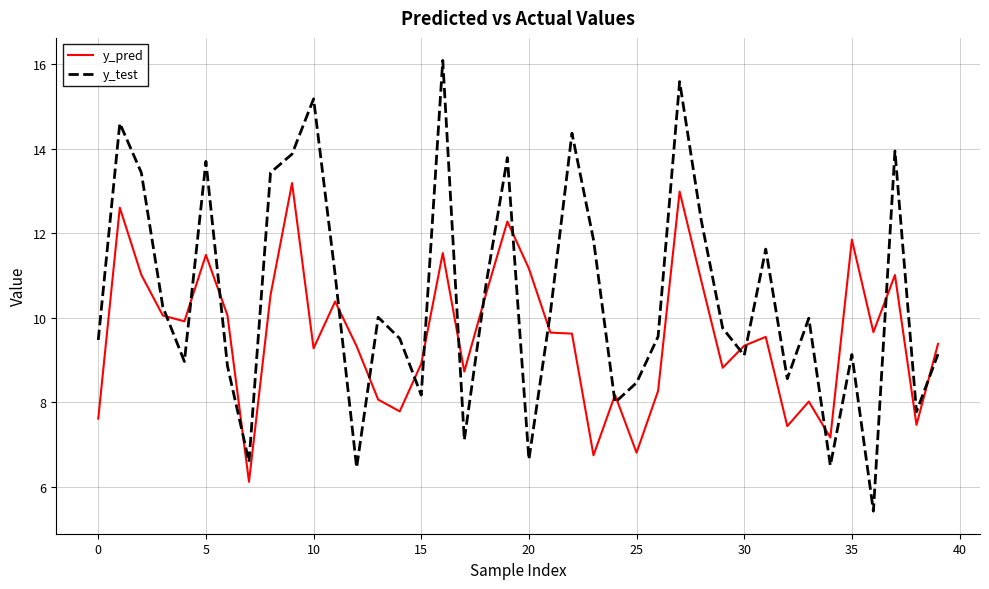

List the series in order of their overall mean, highest first.

y_test, y_pred